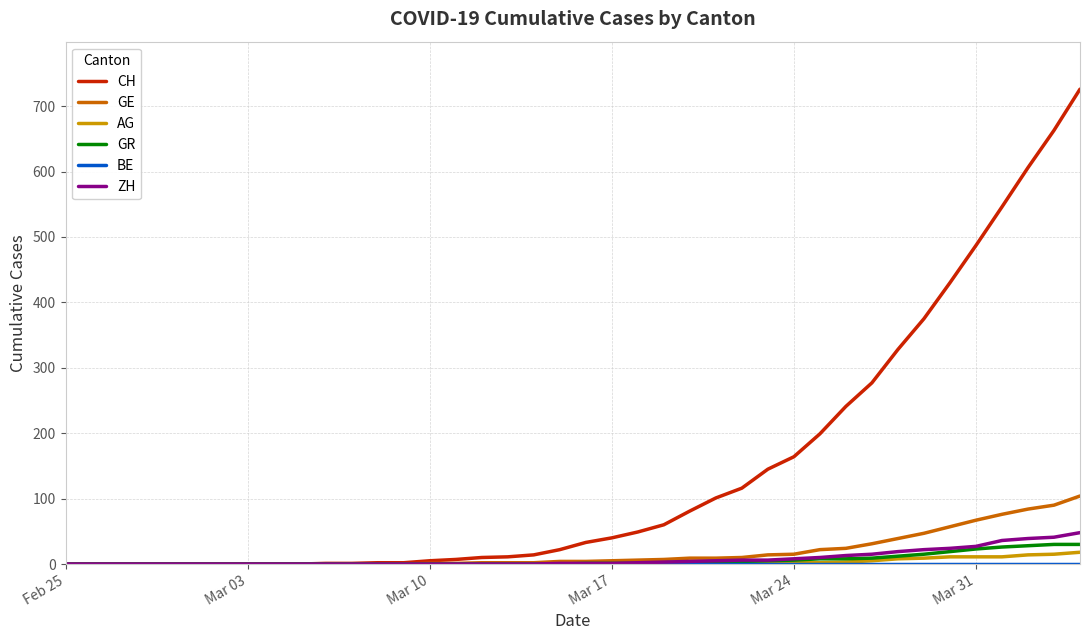

Which series has the largest range (max minus min)?

CH